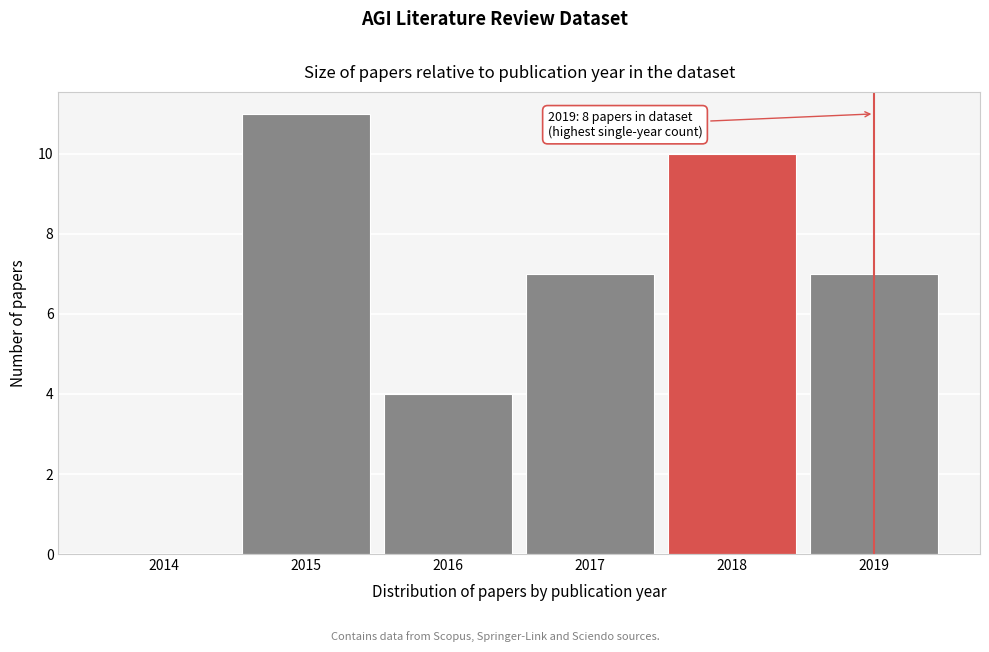

Reading right to left, what are all the values shown in this chart?

2019=7	2018=10	2017=7	2016=4	2015=11	2014=0